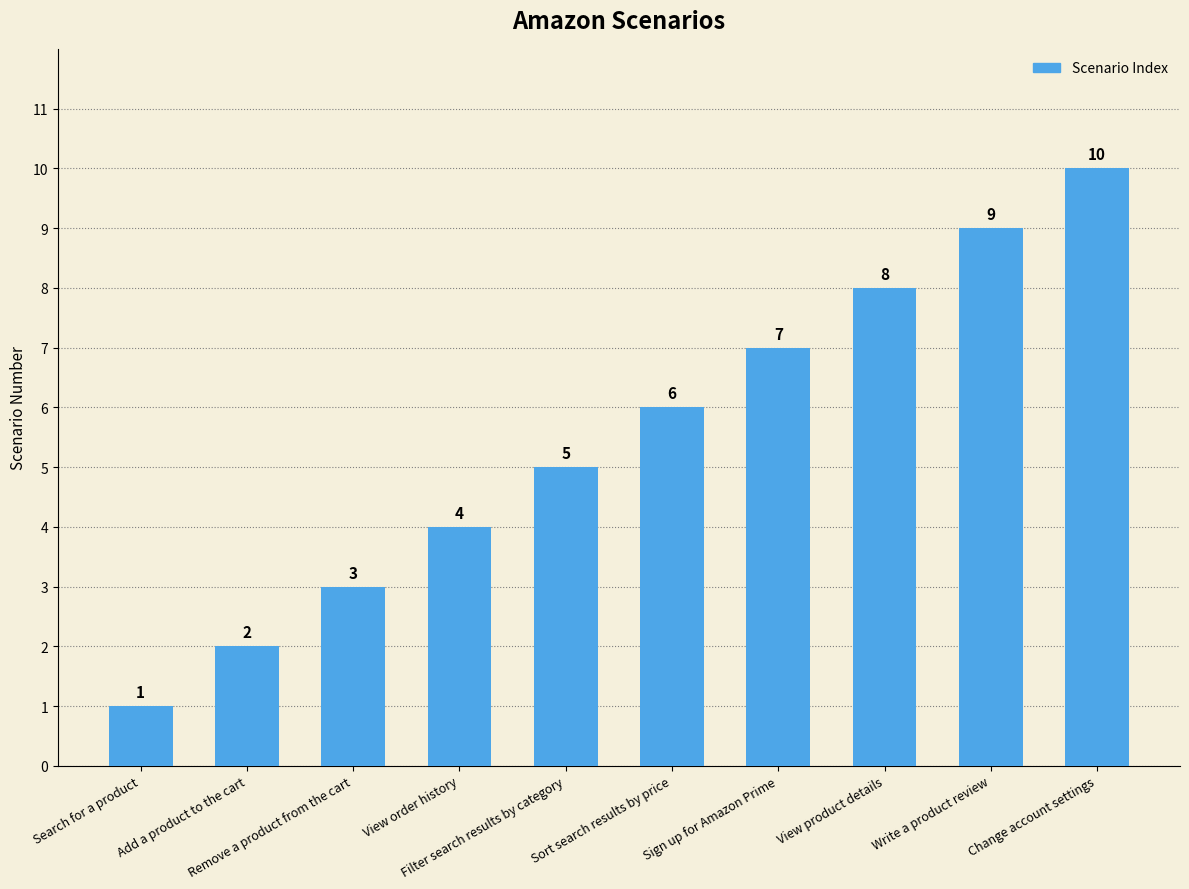

Count the number of categories in the chart.

10